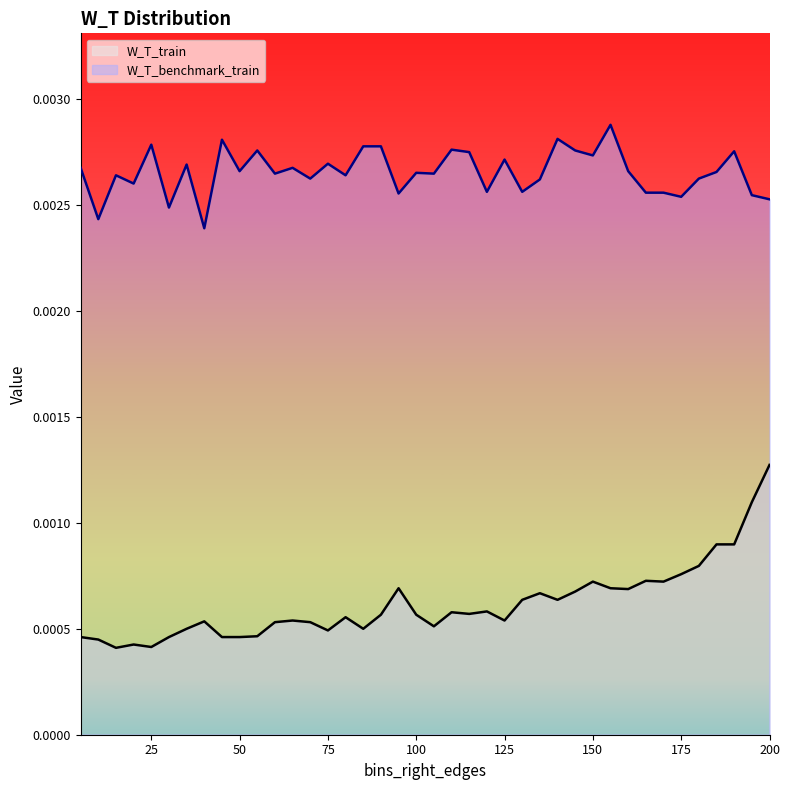

Between 35 and 150, which series saw the biggest shift?

W_T_train